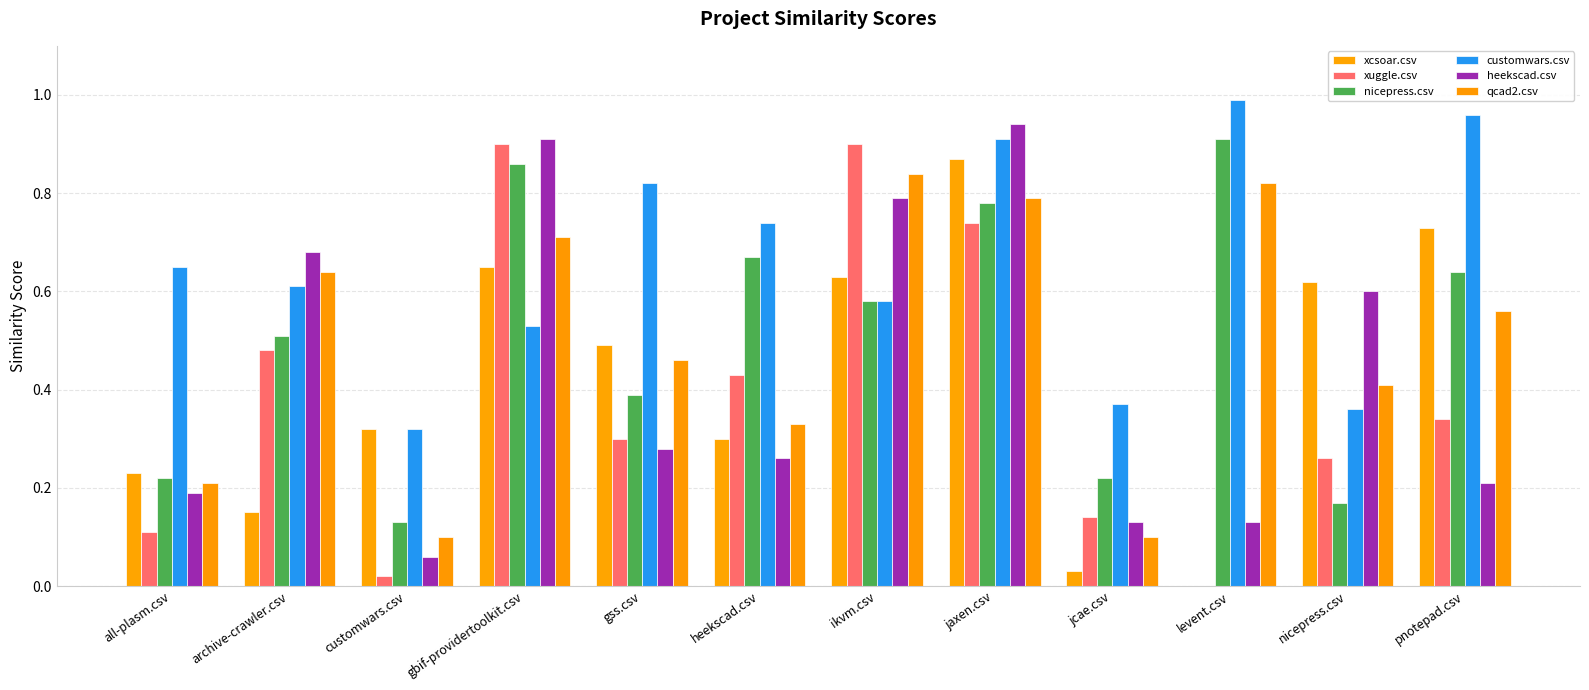

What is the label of the 5th bar from the left?

gss.csv